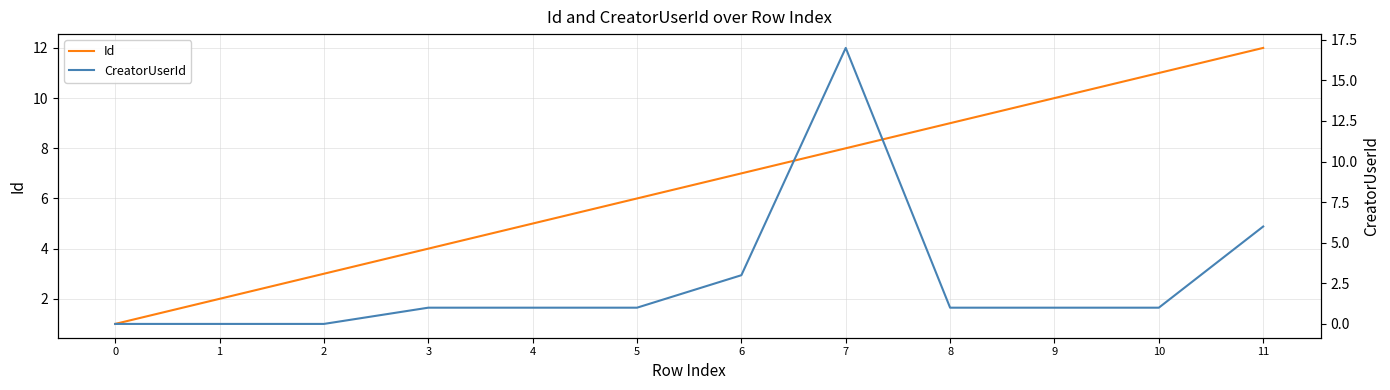

Between which two adjacent categories do Id and CreatorUserId first intersect?

6 and 7